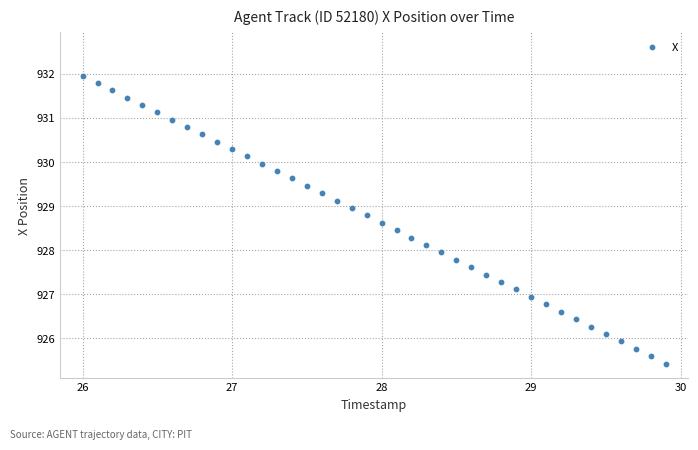

What is the range of Y values (max minus min)?

6.5